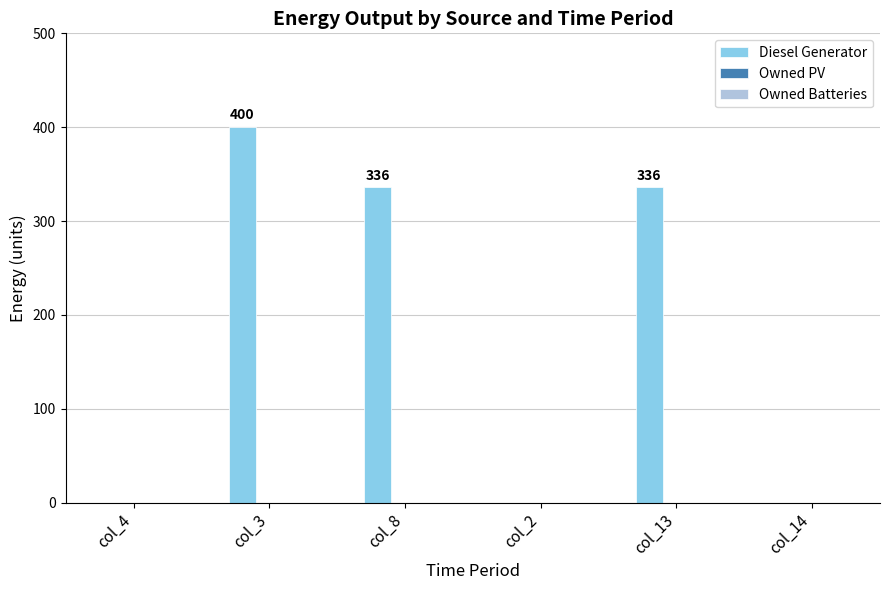

Which category has the highest value across all series?

col_3